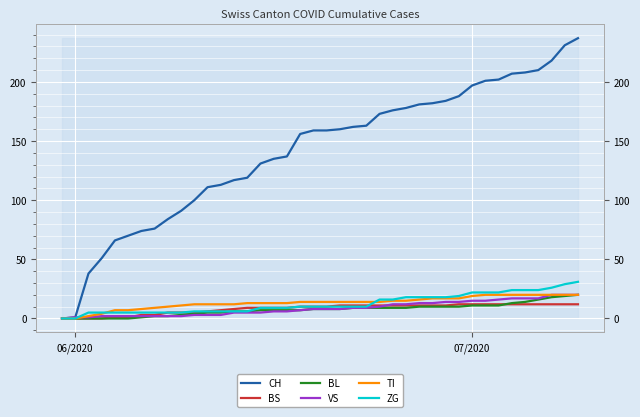

Which series has the largest range (max minus min)?

CH